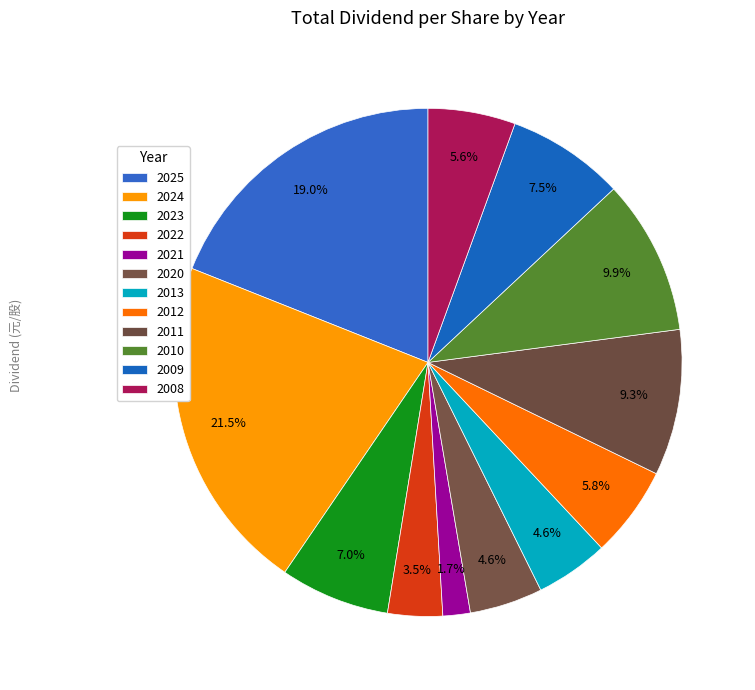

What is the change in value from 2025 to 2011?

-1.7